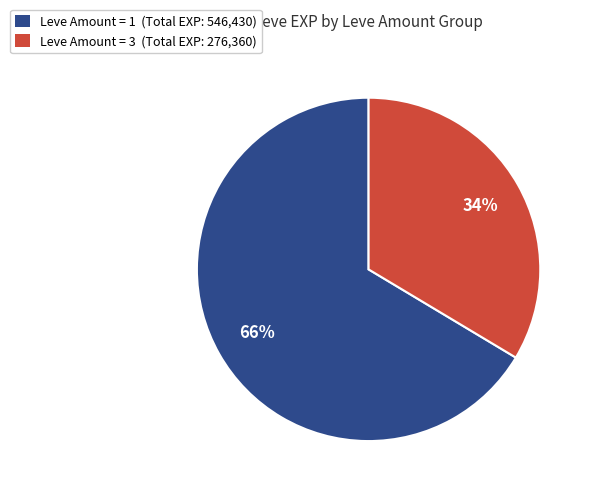

Is there any slice that represents more than half of the pie?

Yes